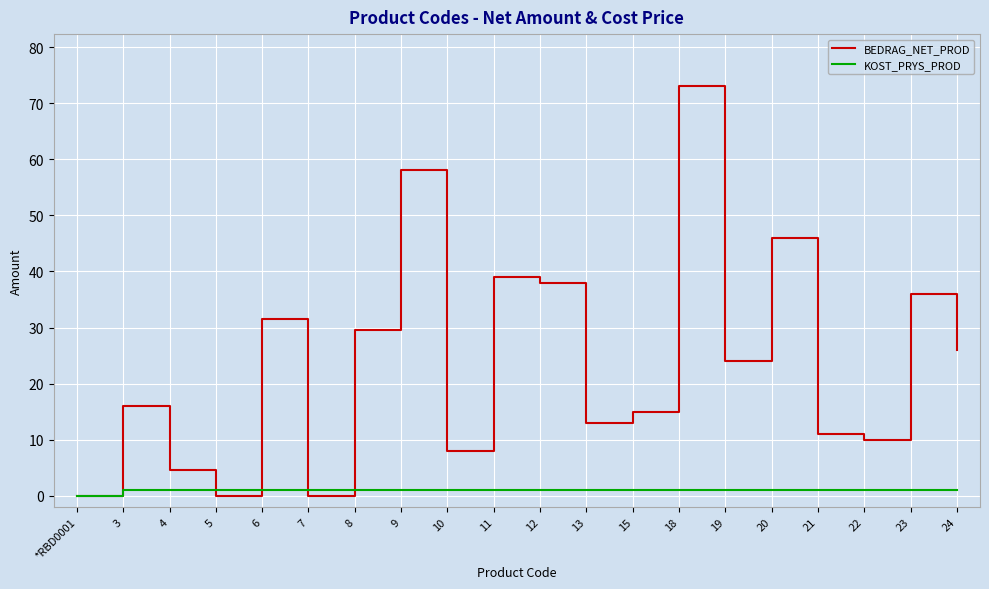

What is the sum of all BEDRAG_NET_PROD values?

478.5